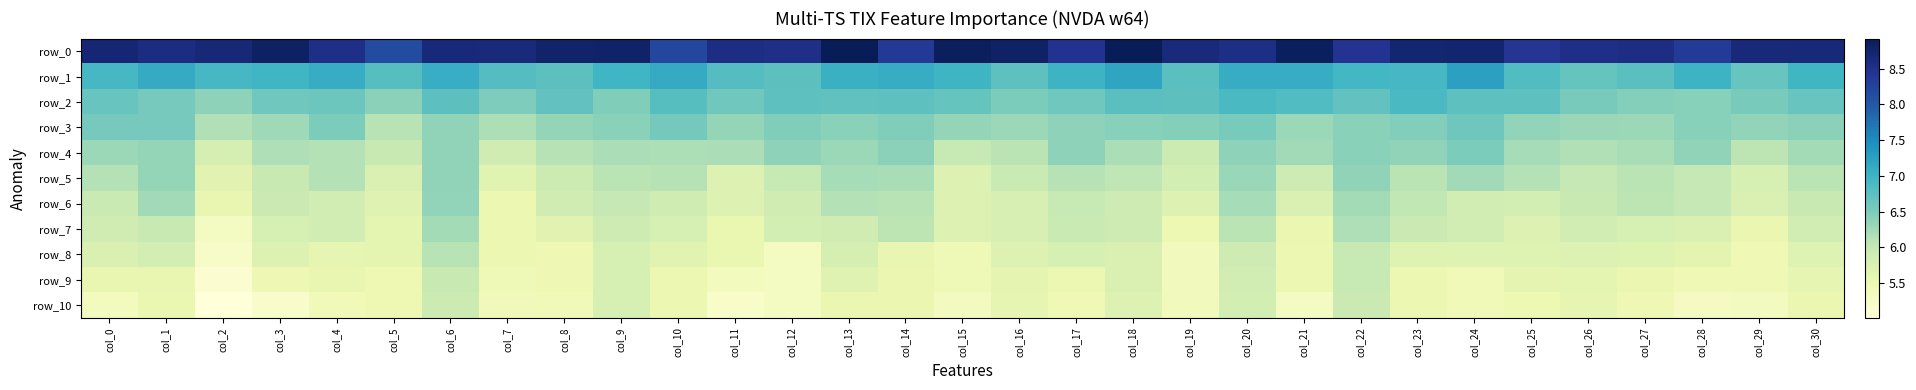

What is the sum of all row_10 values?

169.7